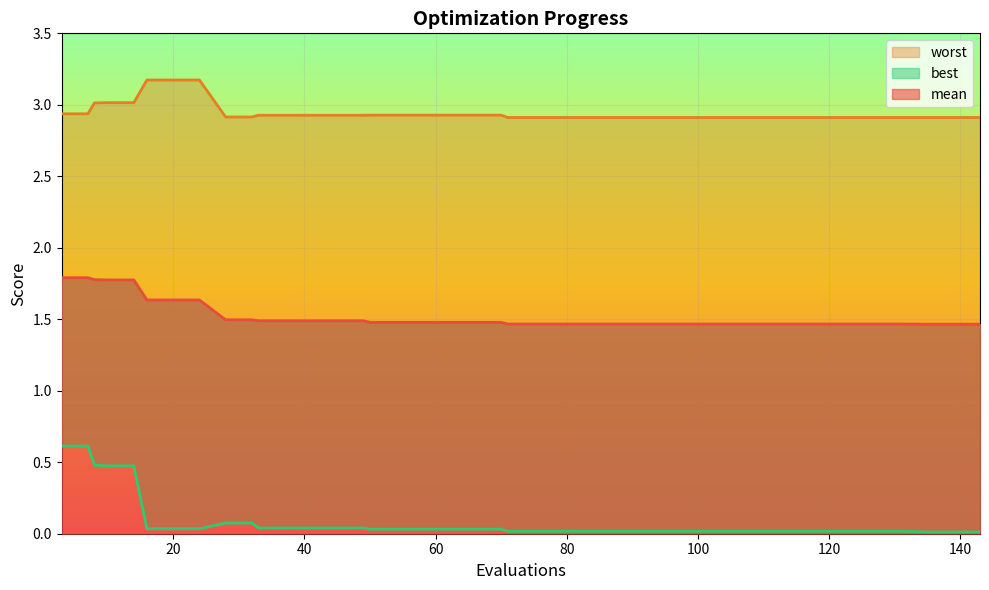

What are all the series names shown in the legend?

mean, best, worst